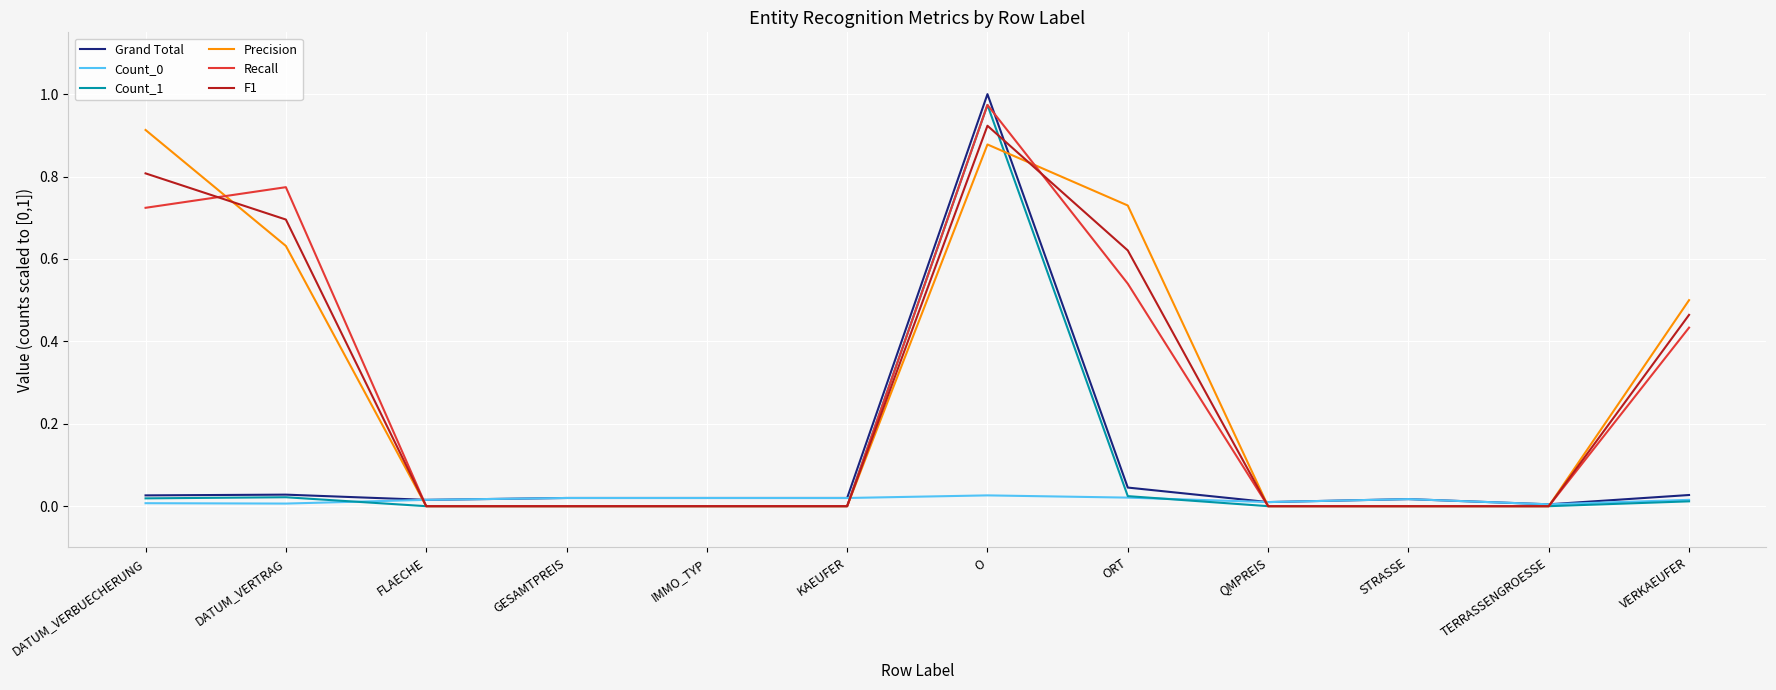

The Count_0 series shows 0.0 at ORT. True or false?

True